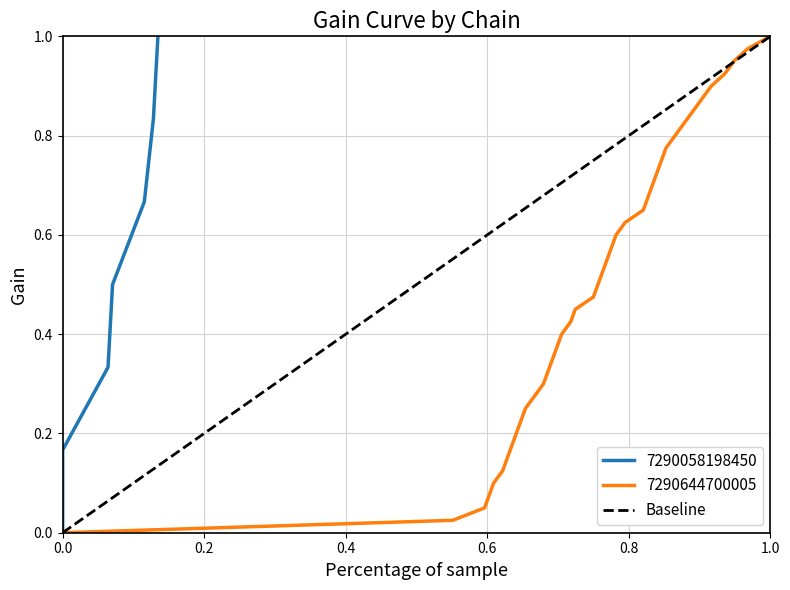

What is the difference between the maximum and minimum values?

1